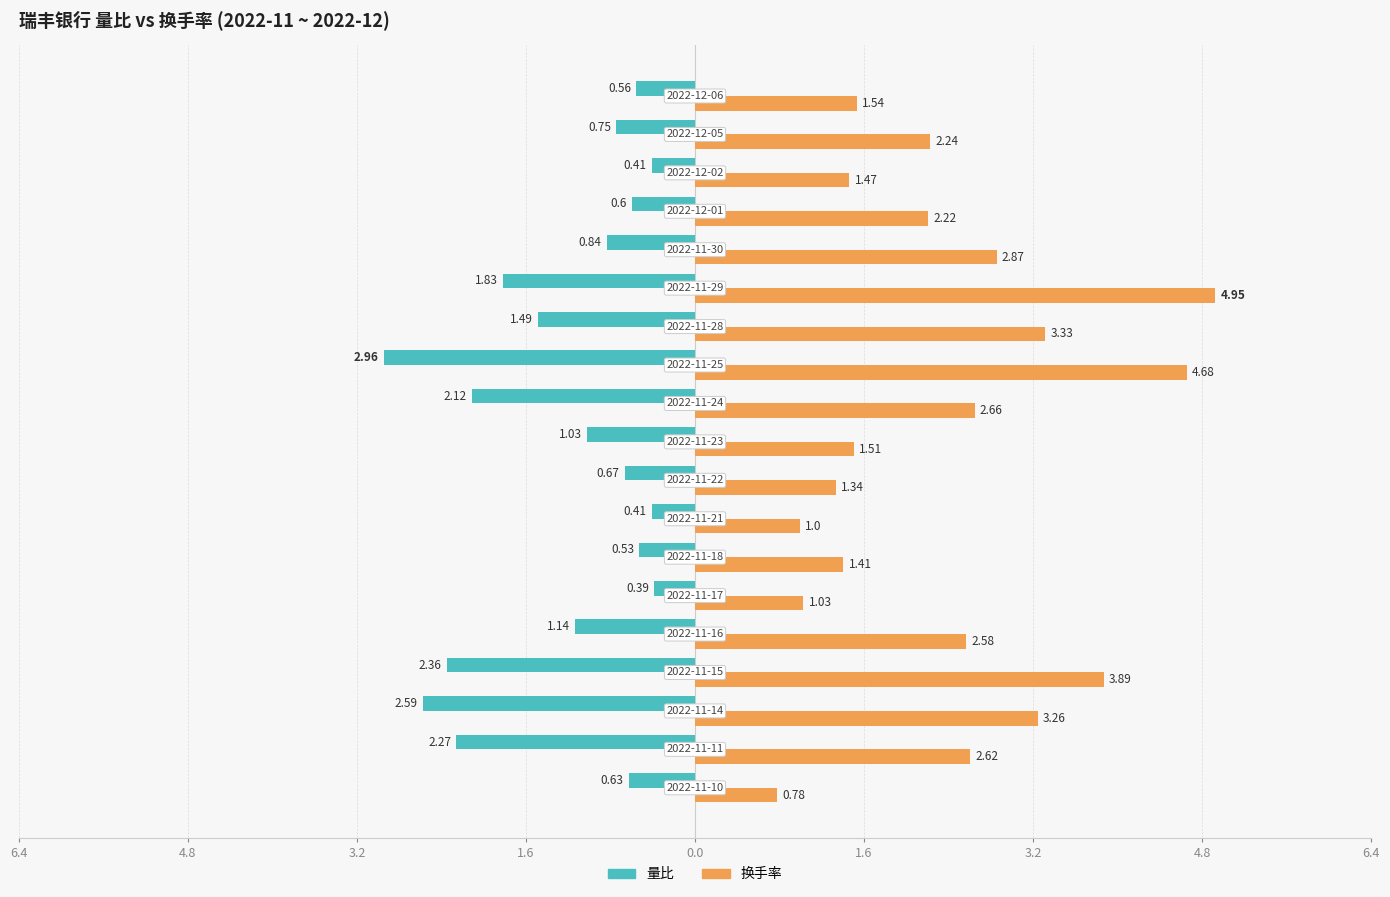

What are all the series names shown in the legend?

量比, 换手率